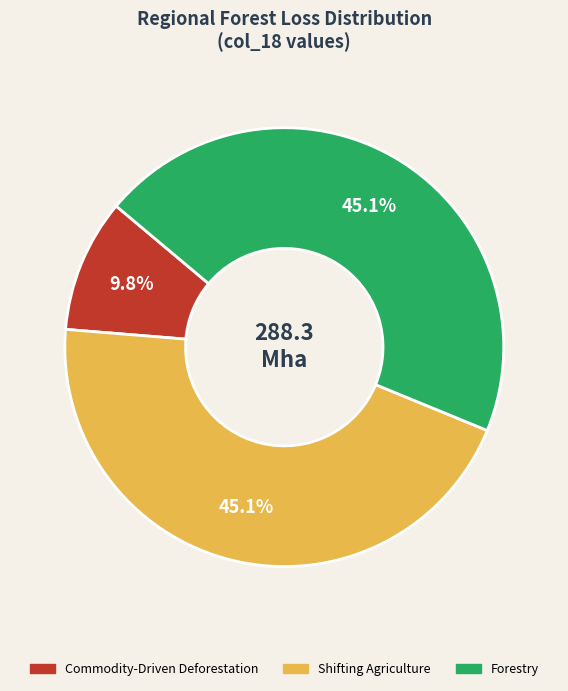

How many slices are in this pie chart?

3